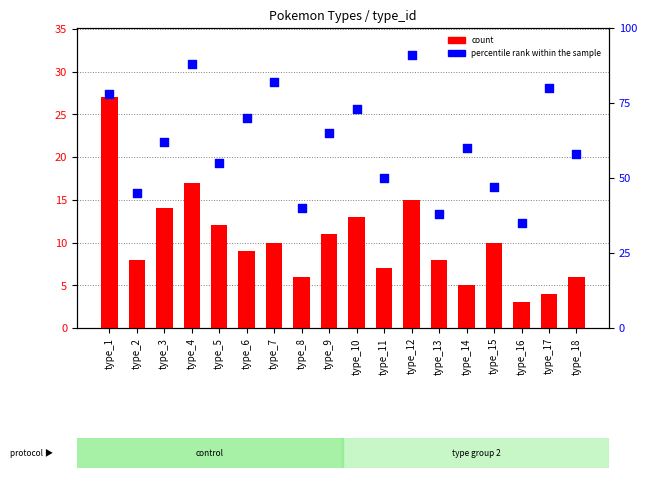

What are all the series names shown in the legend?

count, percentile rank within the sample